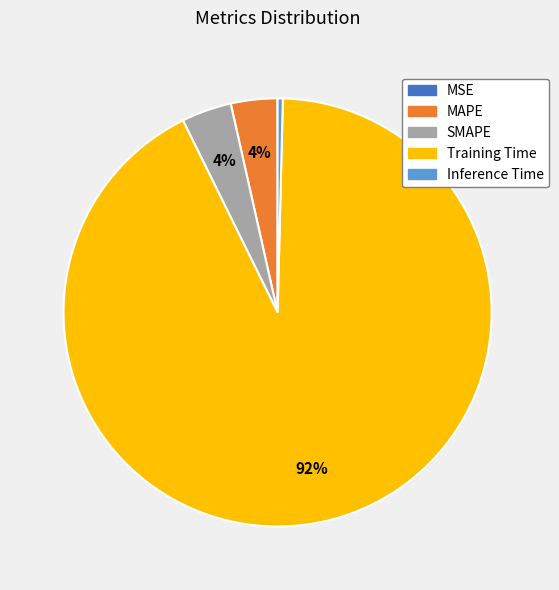

To the nearest percent, what is the difference between the largest and smallest slice percentages?

92%